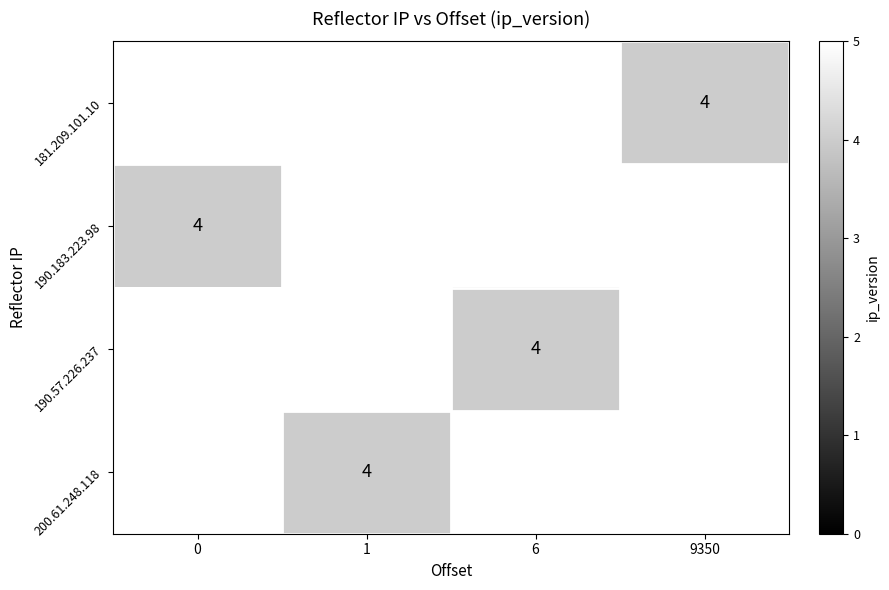

The row_3 series shows 1.2 at 1. True or false?

False